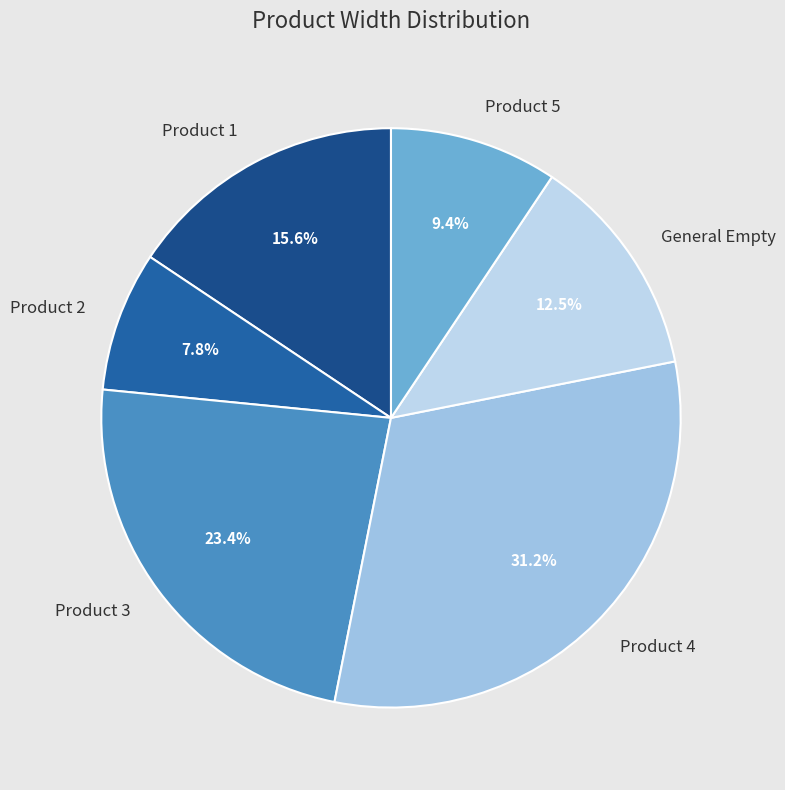

Rank the categories by value from highest to lowest.

Product 4, Product 3, Product 1, General Empty, Product 5, Product 2